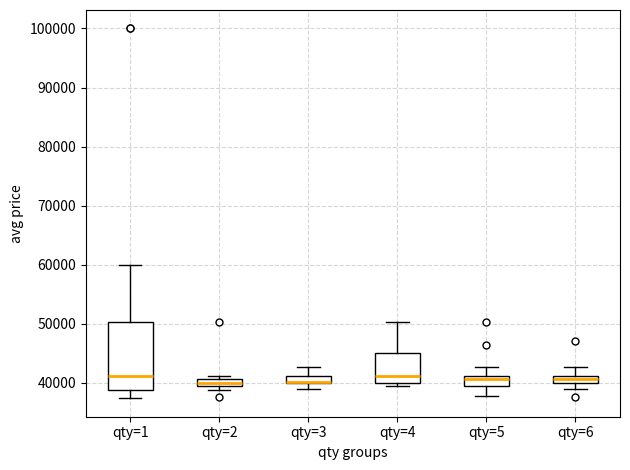

Which box is the tallest, from its lower edge to its upper edge?

qty=1